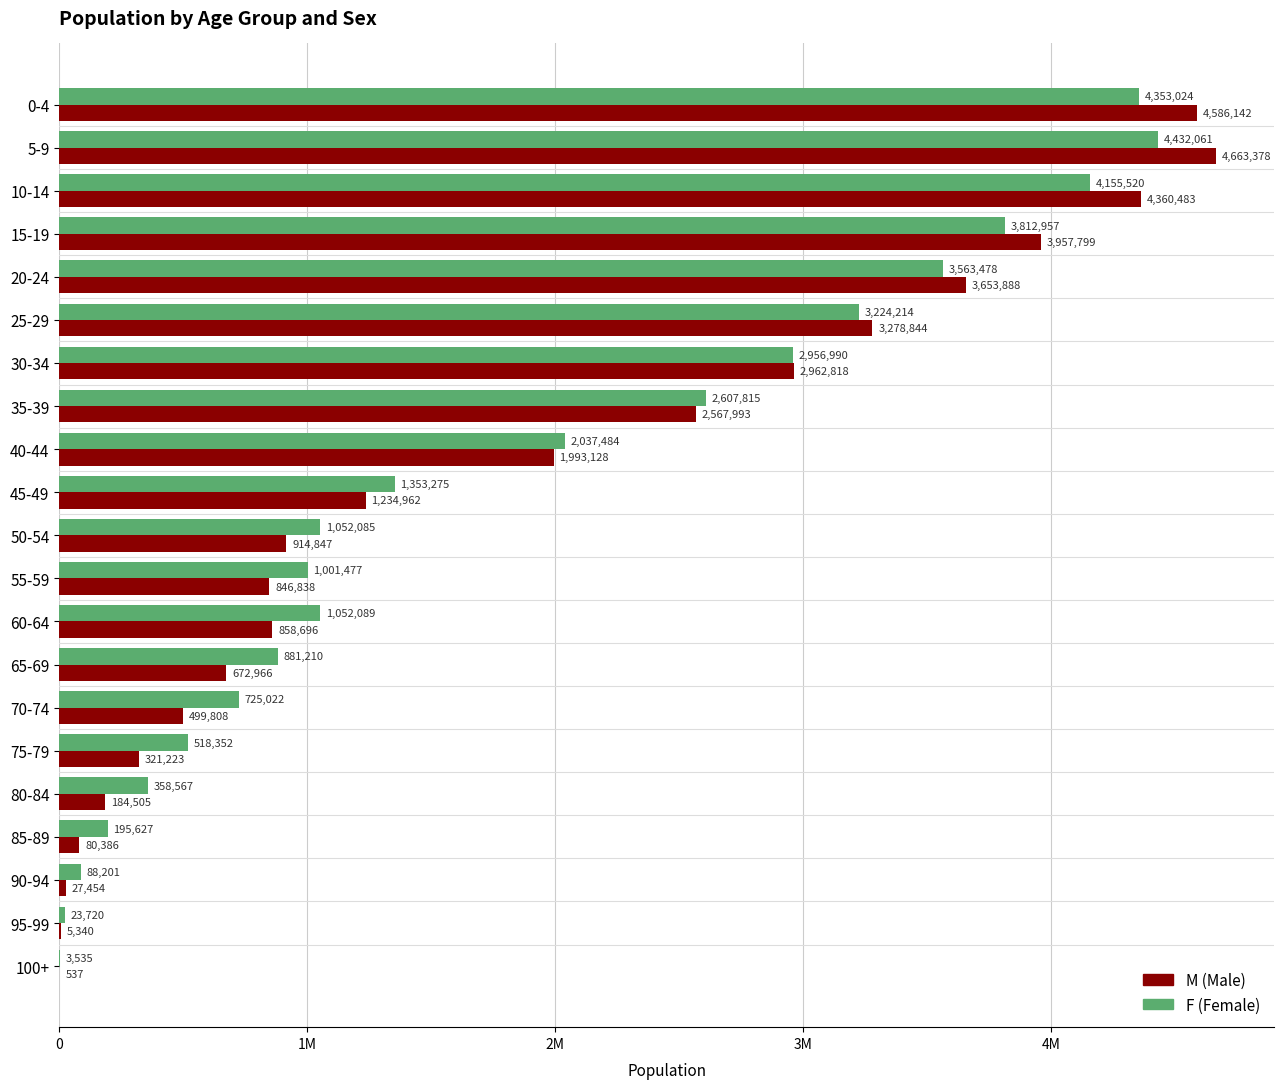

The value of F at 60-64 is 547131. True or false?

False